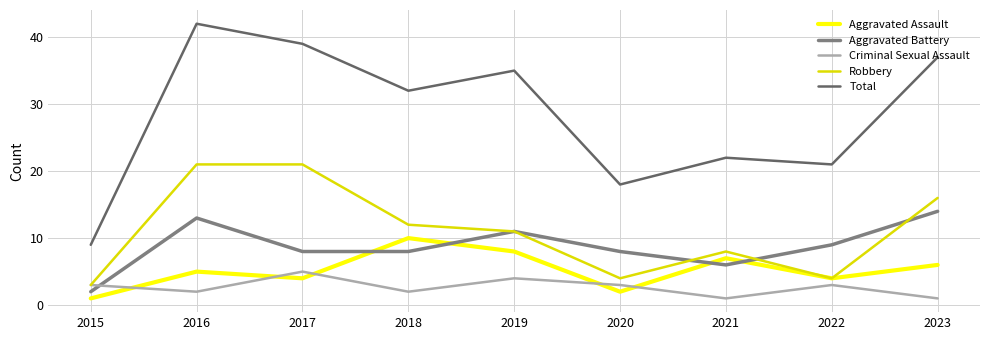

Is it true that Aggravated Battery equals 4 at 2021?

False